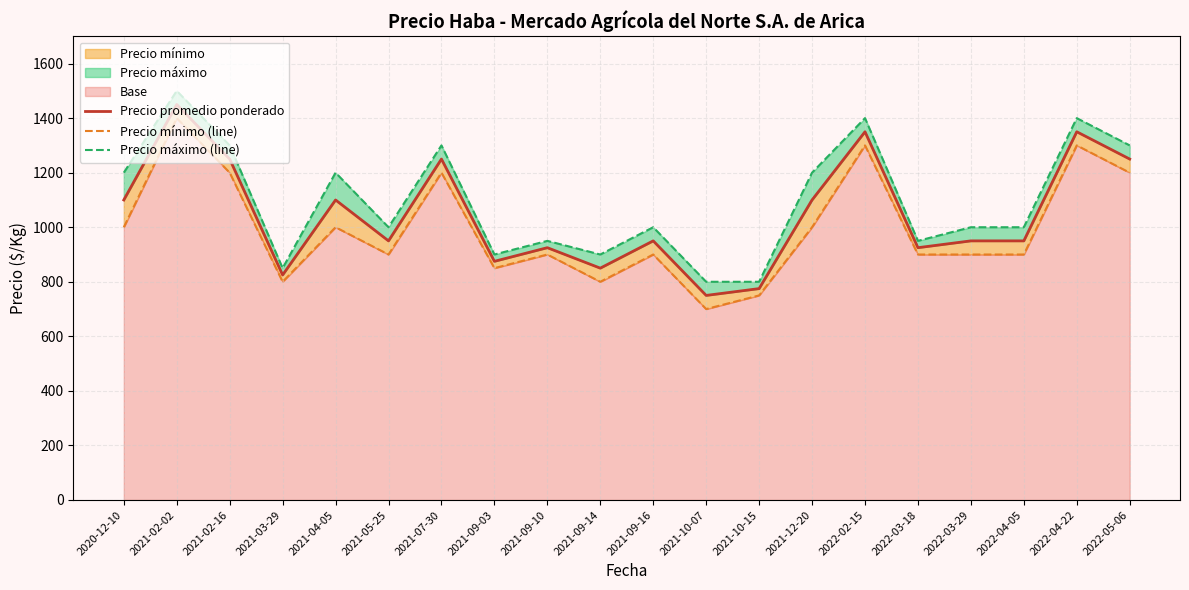

Which category has the lowest value in the Precio máximo (line) series?

2021-10-07